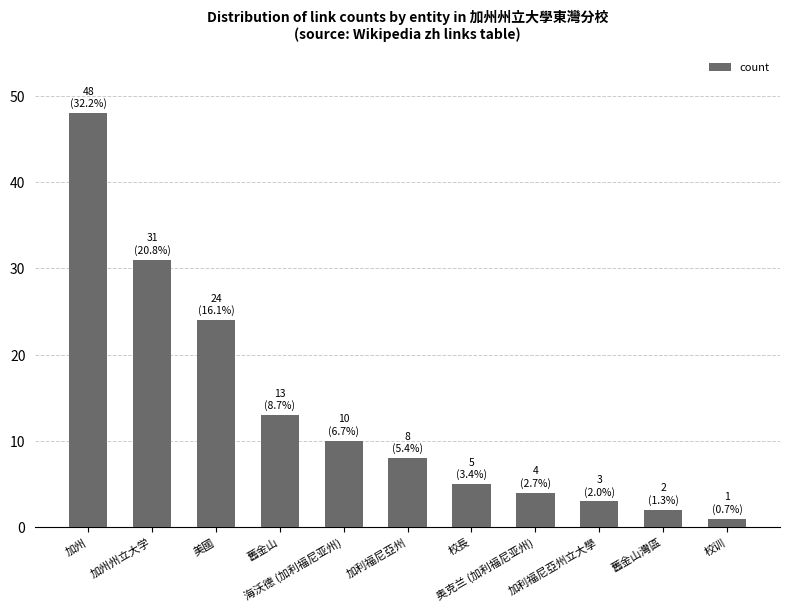

How many bars are there in total?

11